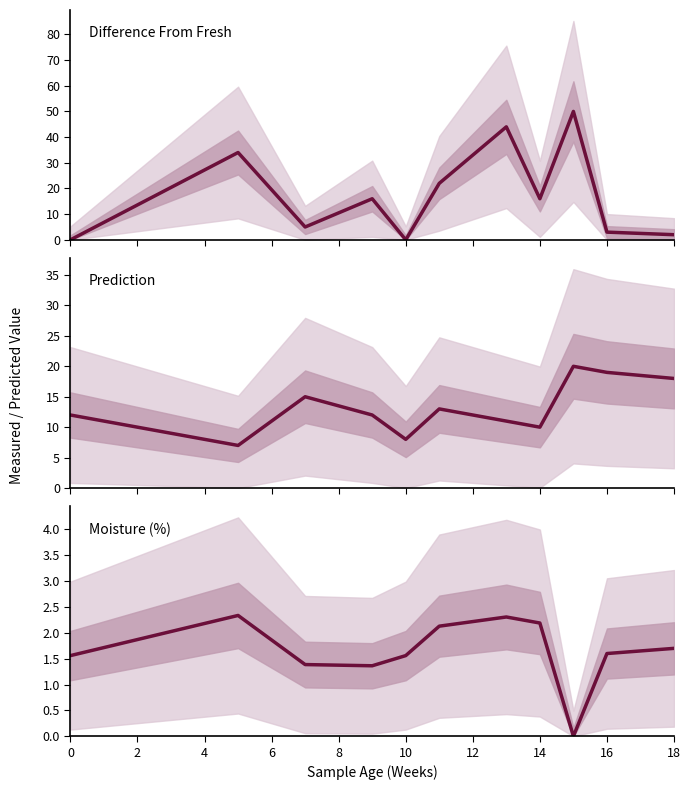

True or false: Moisture (%) and Difference From Fresh intersect in this chart.

True